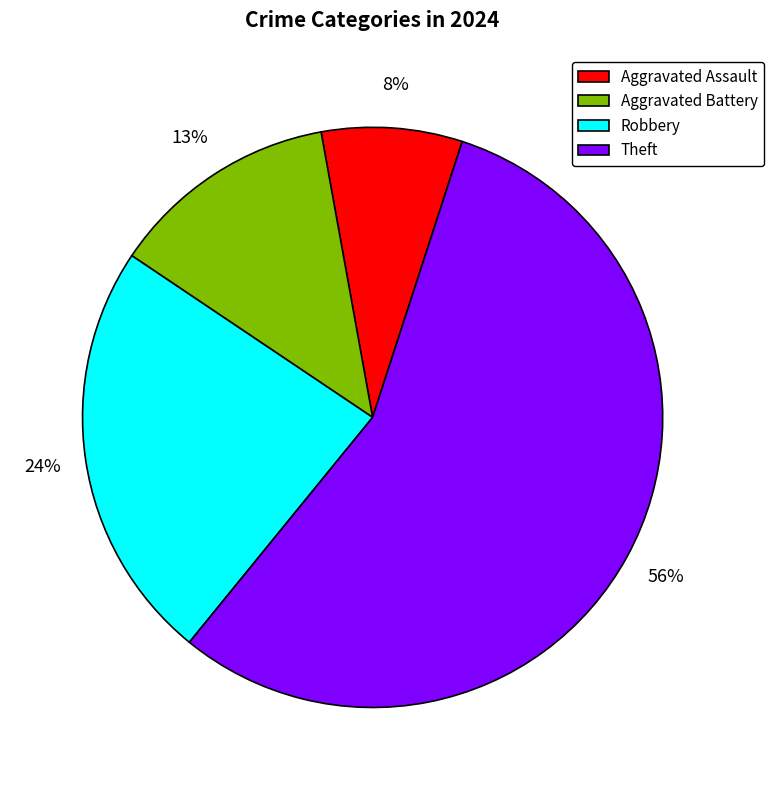

Combined, do Robbery and Aggravated Assault account for over 50%?

No